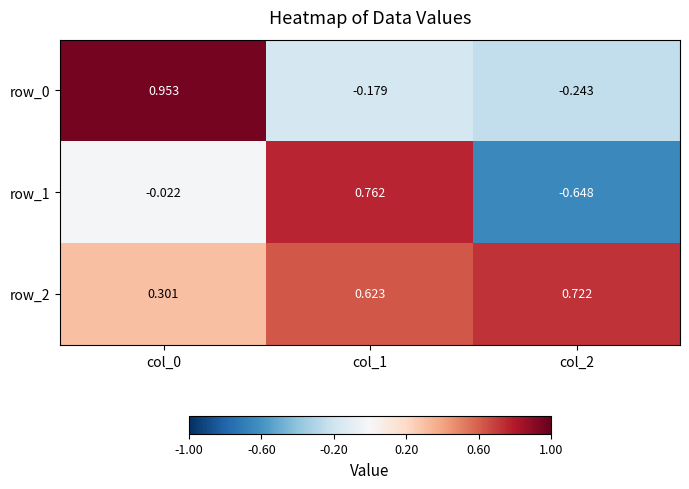

What is the average value of the row_2 series?

0.5